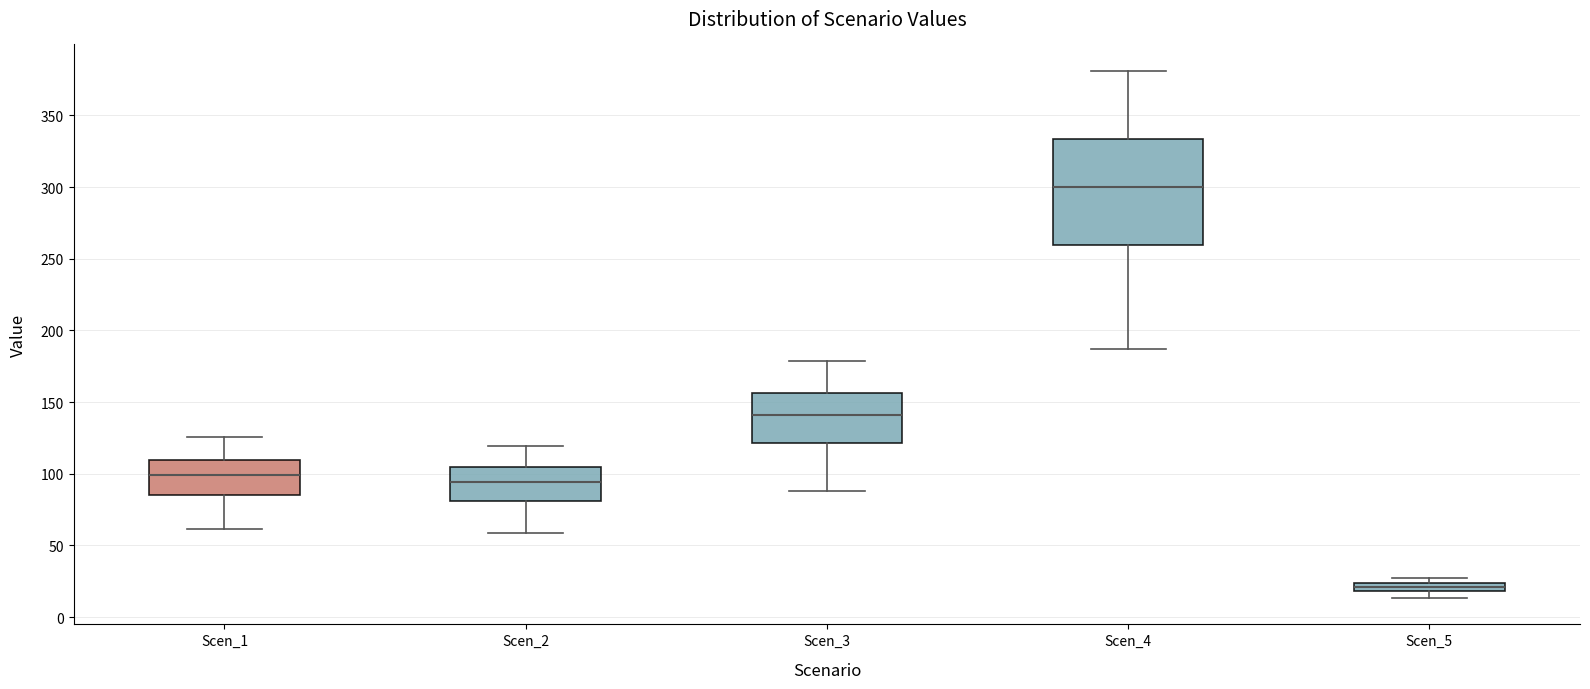

Where does the lower whisker of the box for Scen_5 end on the y-axis? The values are not printed on the chart, so give them approximately, as read against the axis.

15